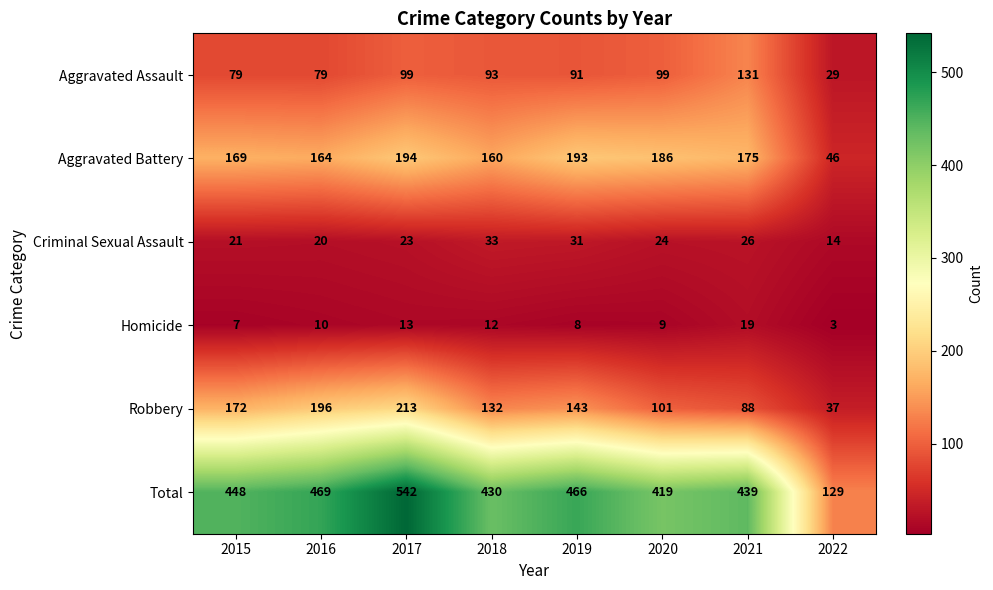

The Criminal Sexual Assault series shows 24 at 2020. True or false?

True